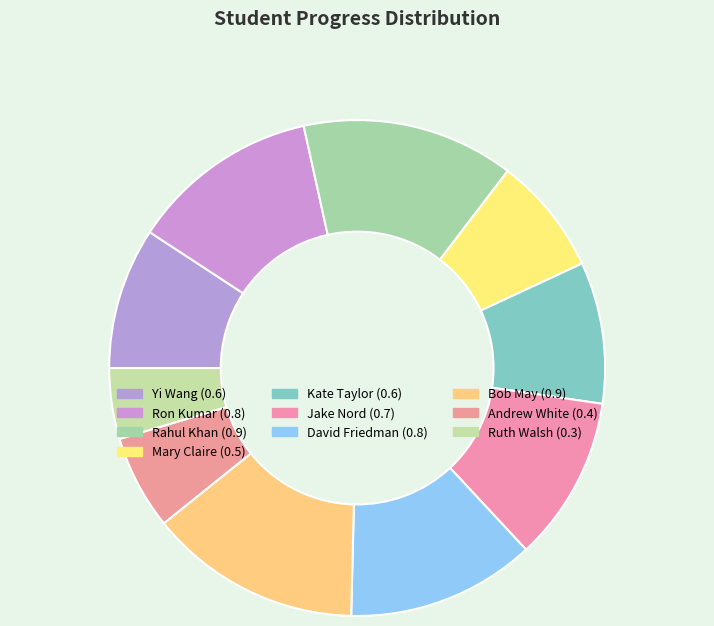

Which has a higher value, Kate Taylor or David Friedman?

David Friedman